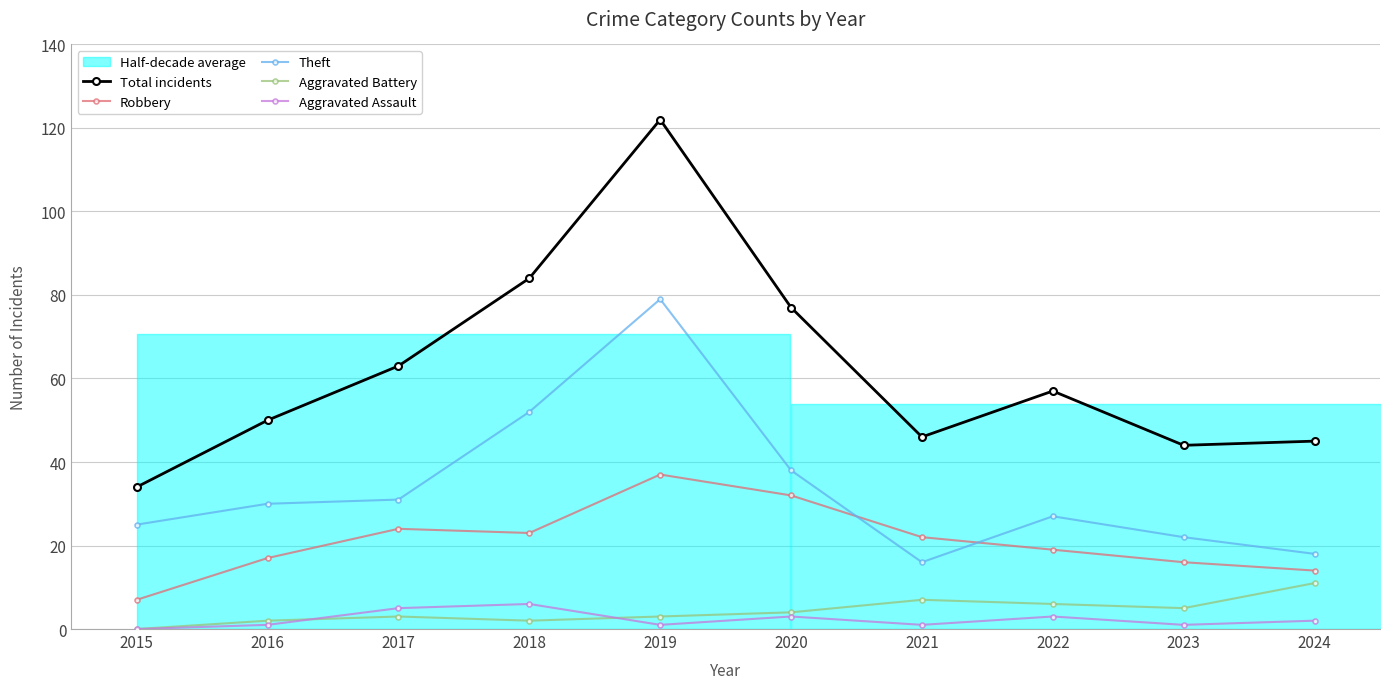

How many values in the Robbery series are below 22?

5